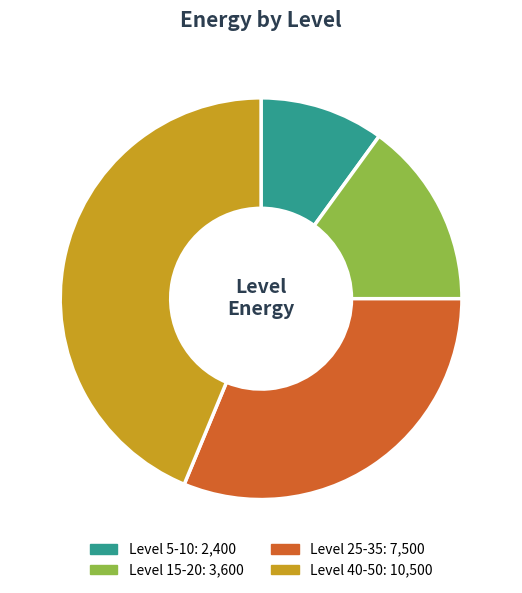

Is there a majority slice in this chart?

No